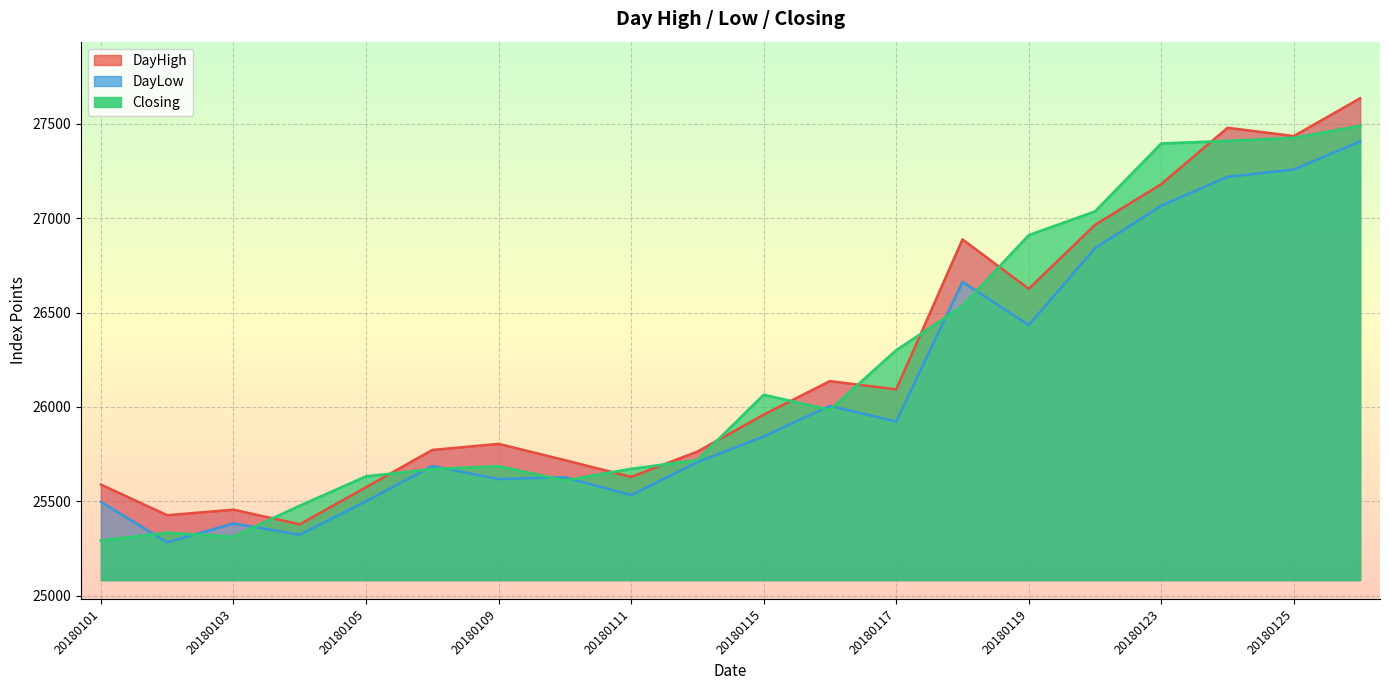

What are all the series names shown in the legend?

DayHigh, DayLow, Closing